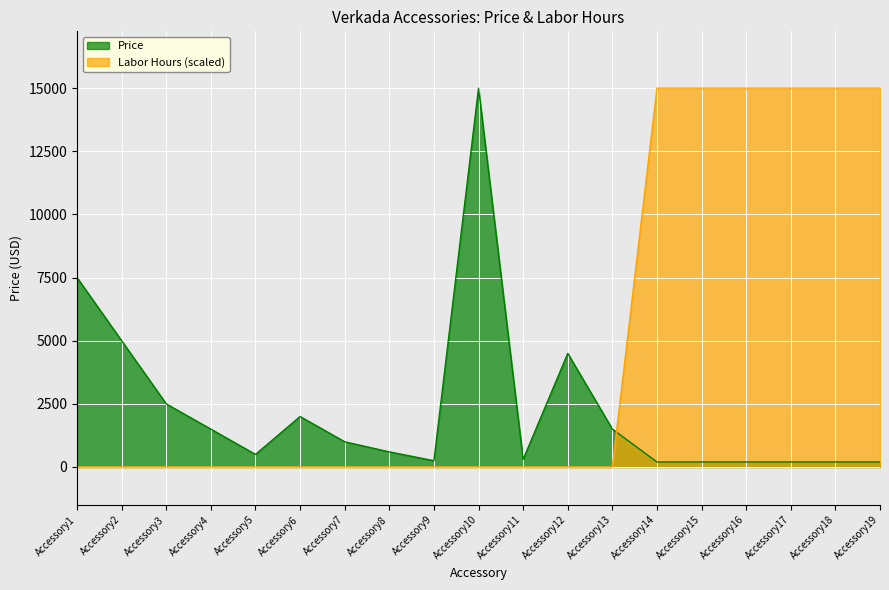

At which category is the sum across all series the highest?

Accessory14